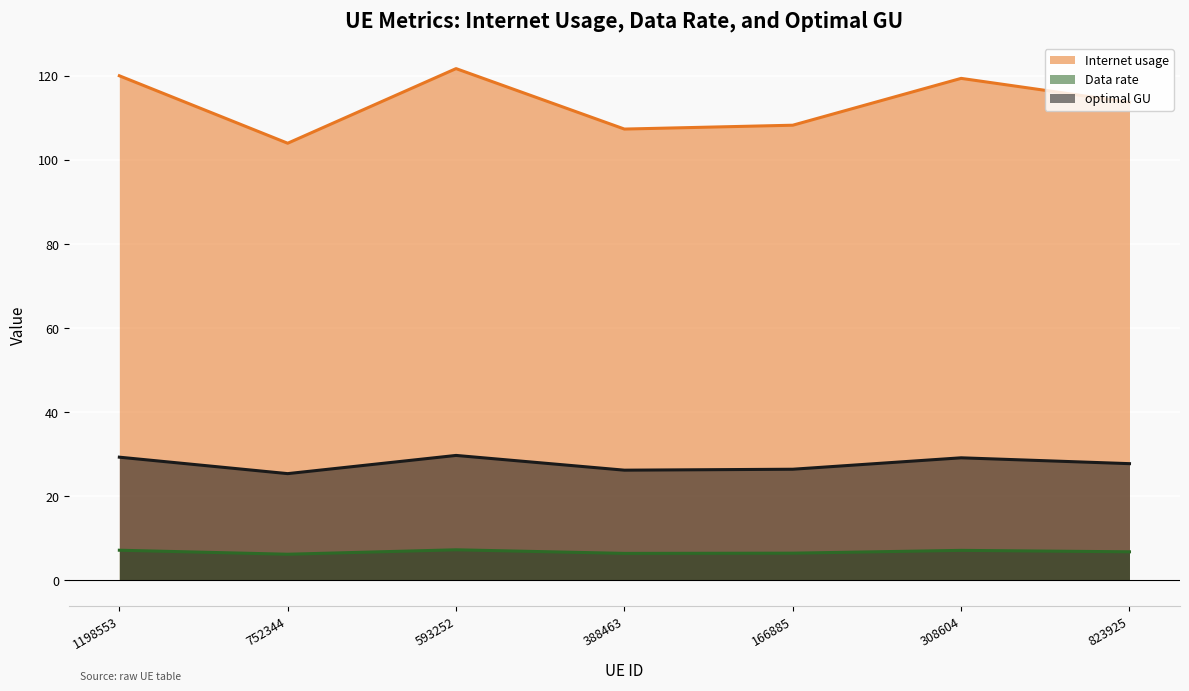

What is the spread (max minus min) of values at 388463?

100.9